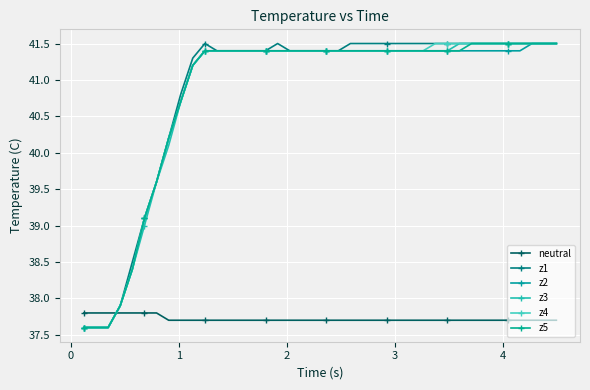

Reading left to right, extract all data points from this chart.

neutral: 37.8	37.8	37.8	37.8	37.8	37.8	37.8	37.7	37.7	37.7	37.7	37.7	37.7	37.7	37.7	37.7	37.7	37.7	37.7	37.7	37.7	37.7	37.7	37.7	37.7	37.7	37.7	37.7	37.7	37.7	37.7	37.7	37.7	37.7	37.7	37.7	37.7	37.7	37.7	37.7
z1: 37.6	37.6	37.6	37.9	38.5	39.1	39.6	40.2	40.8	41.3	41.5	41.4	41.4	41.4	41.4	41.4	41.5	41.4	41.4	41.4	41.4	41.4	41.5	41.5	41.5	41.5	41.5	41.5	41.5	41.5	41.5	41.5	41.5	41.5	41.5	41.5	41.5	41.5	41.5	41.5
z2: 37.6	37.6	37.6	37.9	38.4	39.1	39.6	40.2	40.7	41.2	41.4	41.4	41.4	41.4	41.4	41.4	41.4	41.4	41.4	41.4	41.4	41.4	41.4	41.4	41.4	41.4	41.4	41.4	41.4	41.4	41.4	41.4	41.4	41.4	41.4	41.4	41.4	41.5	41.5	41.5
z3: 37.6	37.6	37.6	37.9	38.4	39.0	39.6	40.1	40.7	41.2	41.4	41.4	41.4	41.4	41.4	41.4	41.4	41.4	41.4	41.4	41.4	41.4	41.4	41.4	41.4	41.4	41.4	41.4	41.4	41.4	41.4	41.5	41.5	41.5	41.5	41.5	41.5	41.5	41.5	41.5
z4: 37.6	37.6	37.6	37.9	38.4	39.1	39.6	40.2	40.7	41.2	41.4	41.4	41.4	41.4	41.4	41.4	41.4	41.4	41.4	41.4	41.4	41.4	41.4	41.4	41.4	41.4	41.4	41.4	41.4	41.5	41.5	41.5	41.5	41.5	41.5	41.5	41.5	41.5	41.5	41.5
z5: 37.6	37.6	37.6	37.9	38.4	39.1	39.6	40.2	40.7	41.2	41.4	41.4	41.4	41.4	41.4	41.4	41.4	41.4	41.4	41.4	41.4	41.4	41.4	41.4	41.4	41.4	41.4	41.4	41.4	41.4	41.4	41.4	41.5	41.5	41.5	41.5	41.5	41.5	41.5	41.5